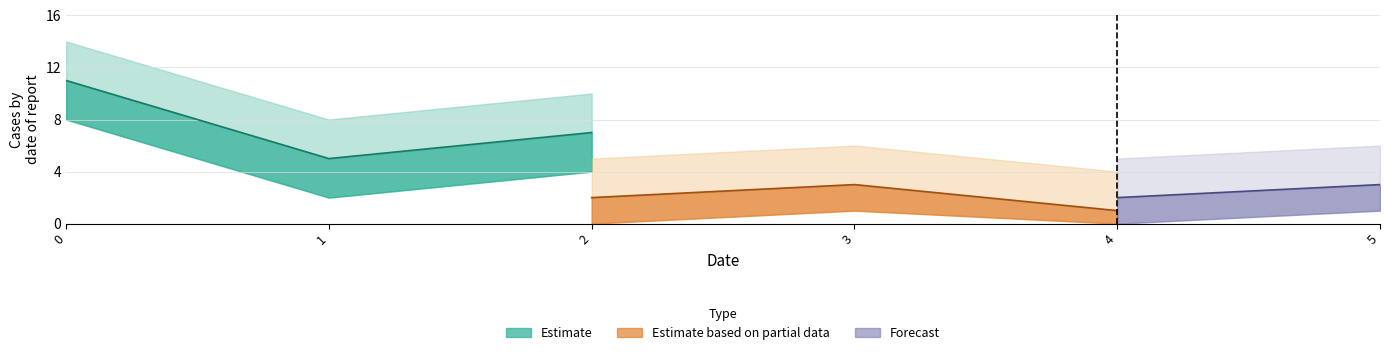

True or false: Forecast and Estimate based on partial data intersect in this chart.

False